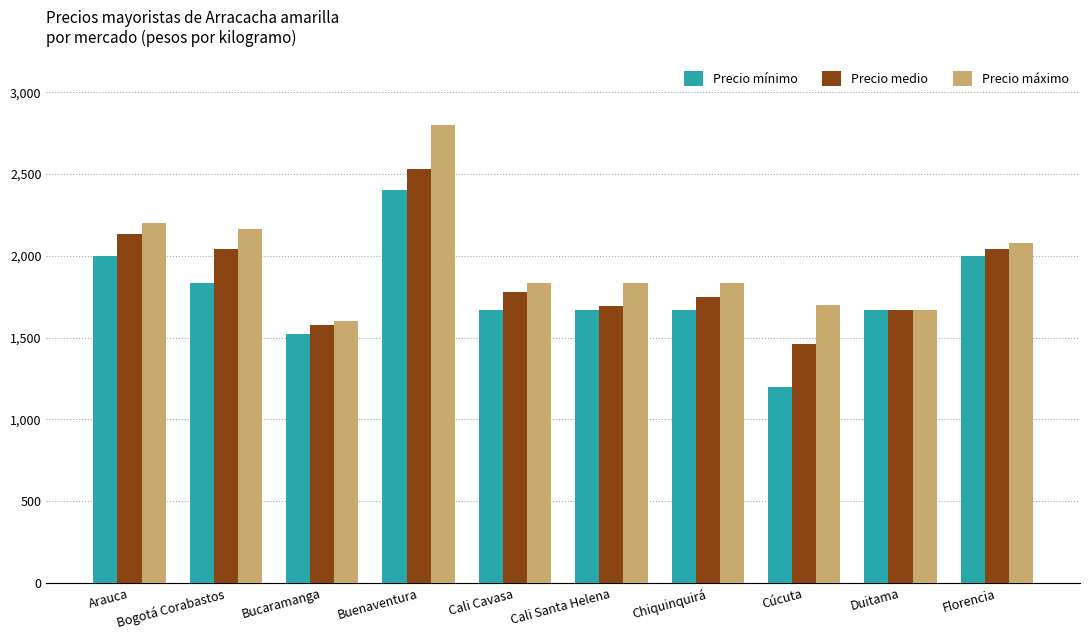

Rank the series at Buenaventura from lowest to highest value.

Precio mínimo, Precio medio, Precio máximo